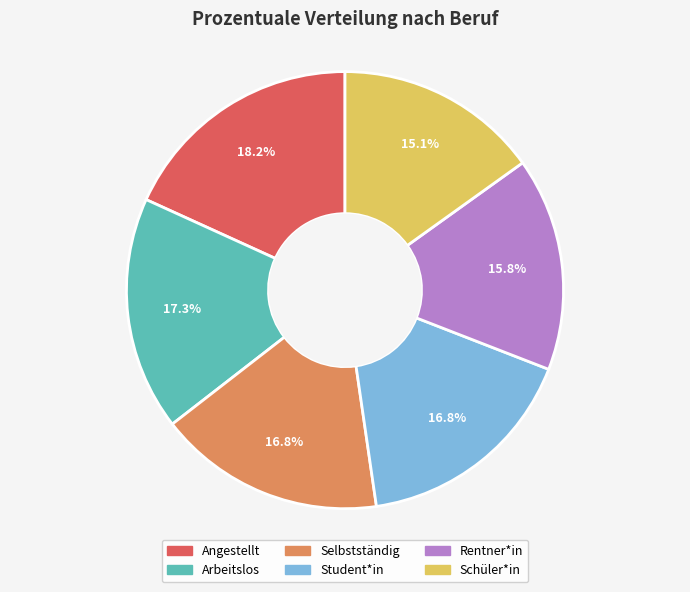

Between Rentner*in and Arbeitslos, which is larger?

Arbeitslos